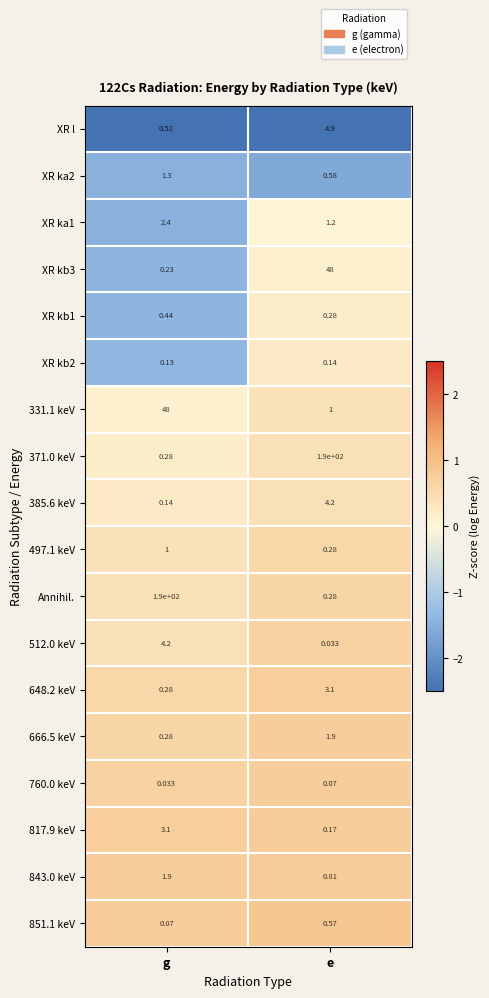

Where is 331.1 keV nearest to the value 24?

e